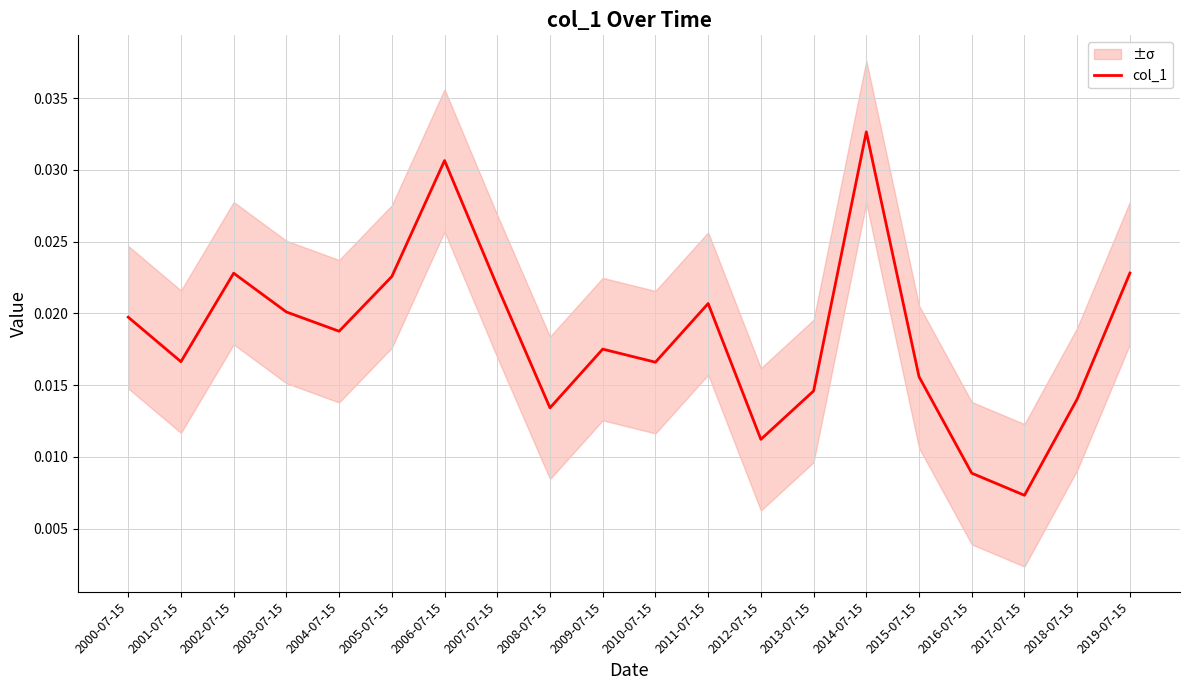

Rank the categories by value from highest to lowest.

2014-07-15, 2006-07-15, 2019-07-15, 2002-07-15, 2005-07-15, 2007-07-15, 2011-07-15, 2003-07-15, 2000-07-15, 2004-07-15, 2009-07-15, 2001-07-15, 2010-07-15, 2015-07-15, 2013-07-15, 2018-07-15, 2008-07-15, 2012-07-15, 2016-07-15, 2017-07-15